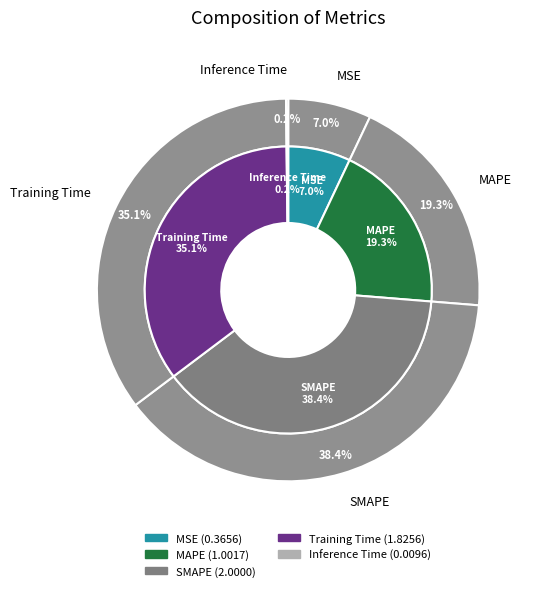

What percentage is NOT represented by Training Time?

64.9%